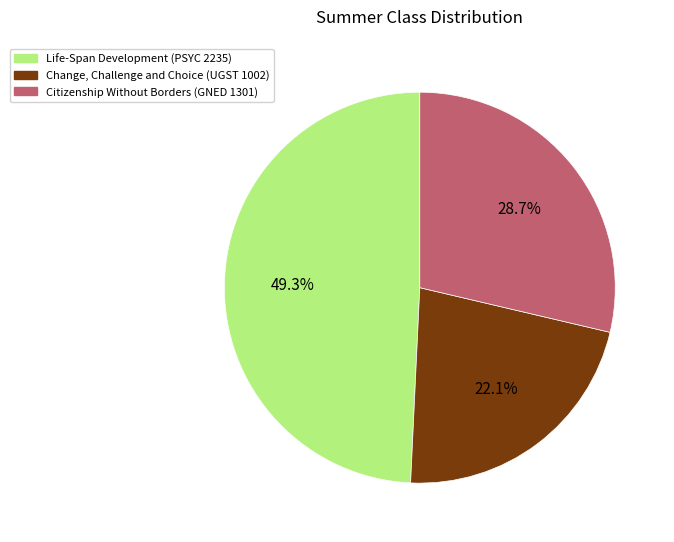

To the nearest percent, what portion does Change, Challenge and Choice (UGST 1002) represent?

22%